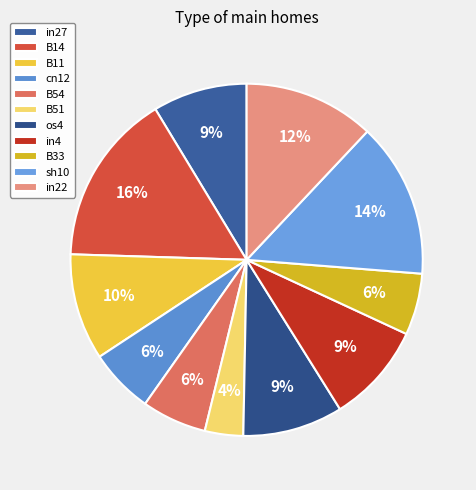

Is it true that os4 is 9% of the pie?

True